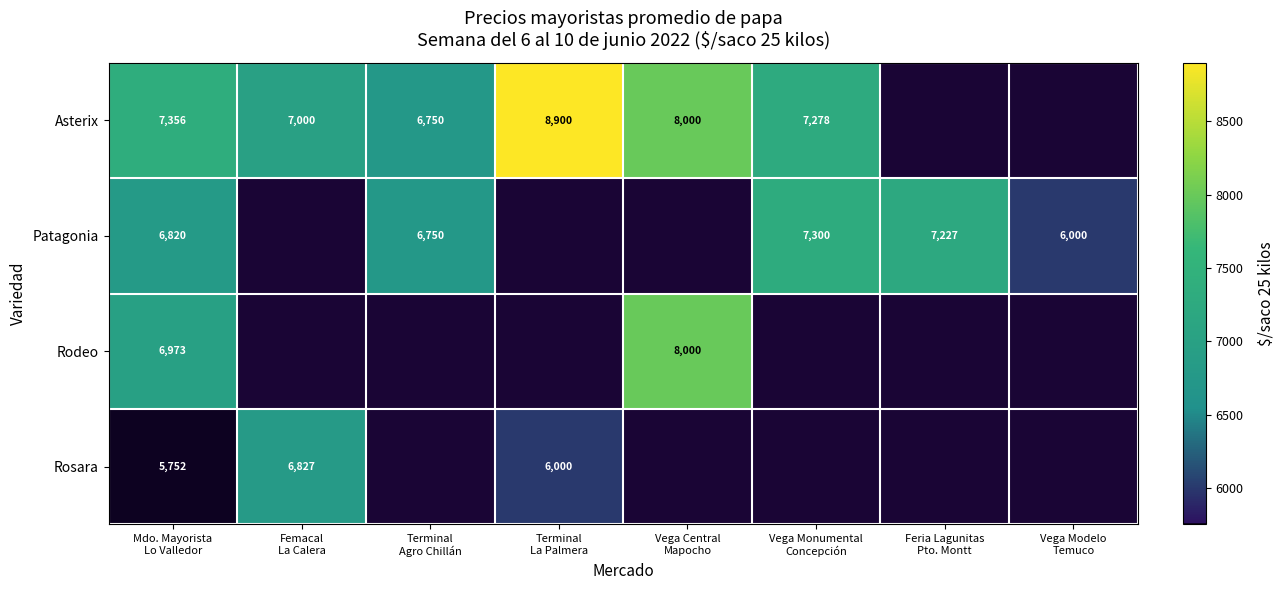

What is the minimum value for Rodeo?

6972.8